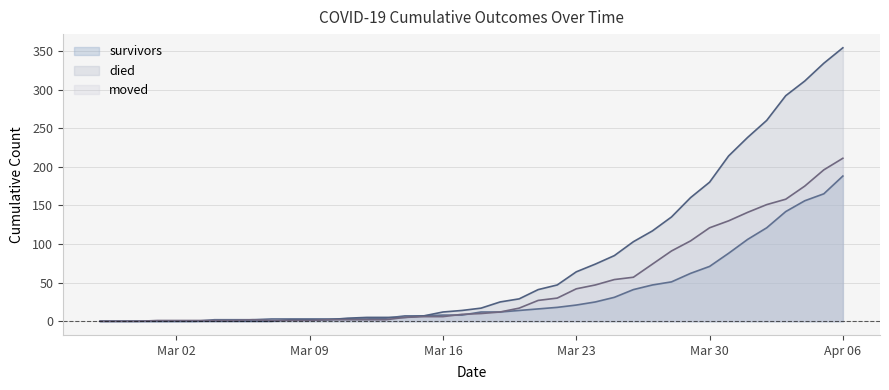

Rank the series by their maximum value, from highest to lowest.

died, moved, survivors